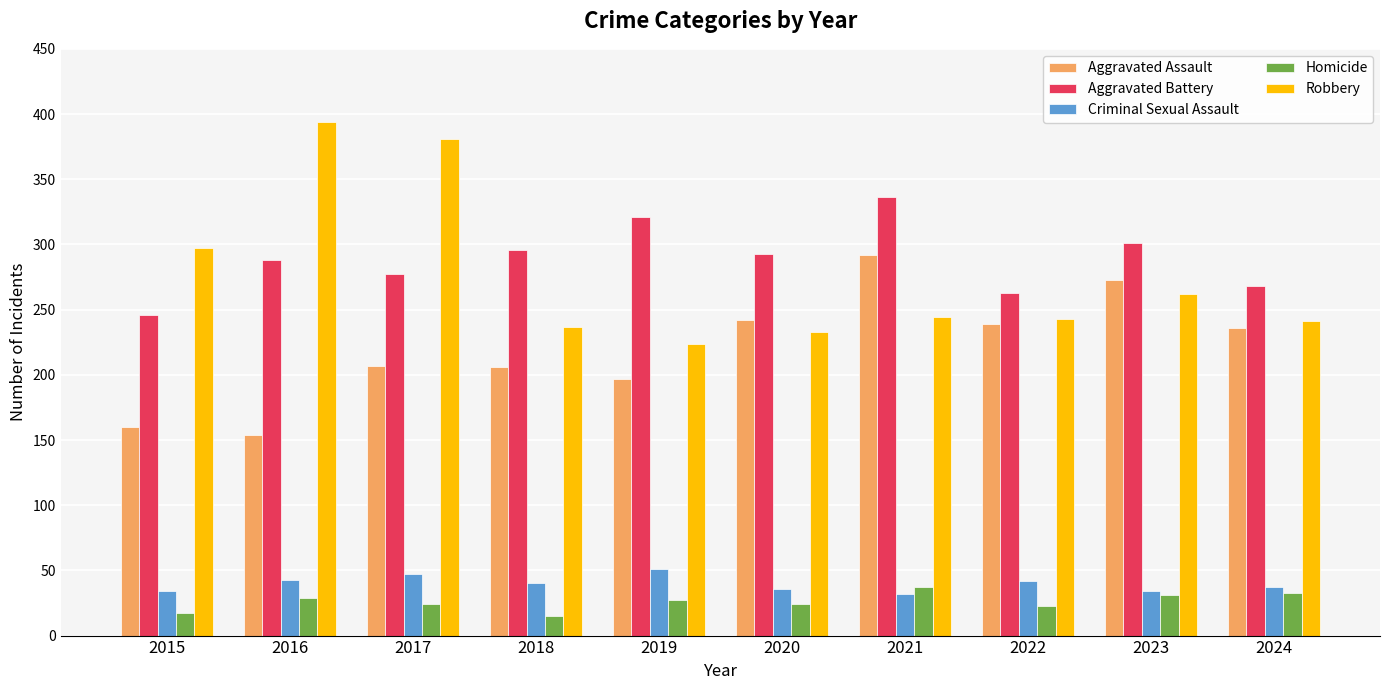

Is the value of Robbery at 2015 greater than the value of Homicide at 2021?

Yes